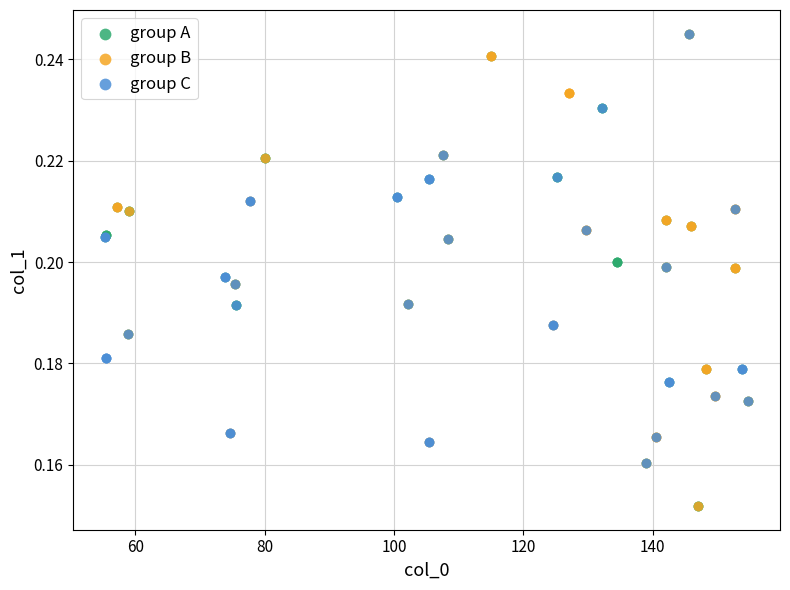

What are all the series names shown in the legend?

group A, group B, group C